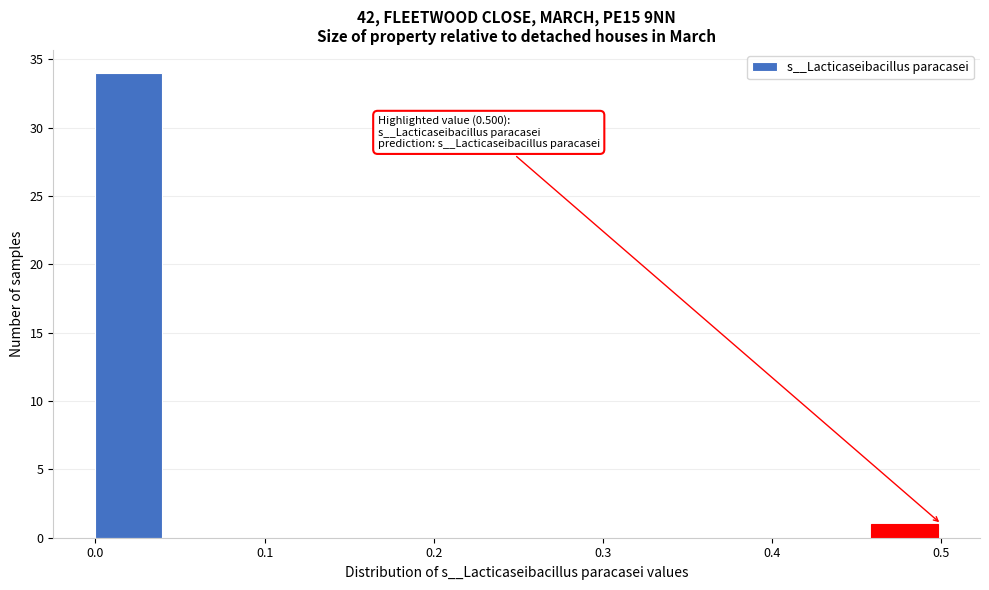

Over which range of the x-axis is the bar tallest?

0.00 to 0.04